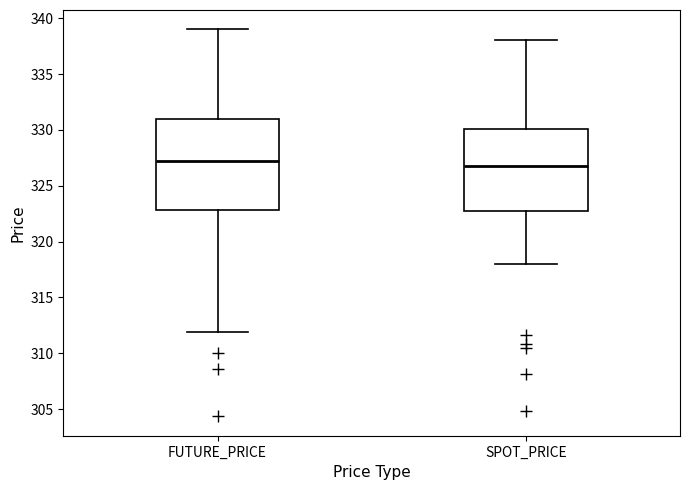

Reading left to right, read every box against the y-axis: the position of its median line, the range the box covers, and the ends of its whiskers. The values are not printed on the chart, so give them approximately, as read against the axis.

FUTURE_PRICE: median 327.0, box 323.0 to 331.0, whiskers 312.0 to 339.0
SPOT_PRICE: median 326.5, box 323.0 to 330.0, whiskers 318.0 to 338.0